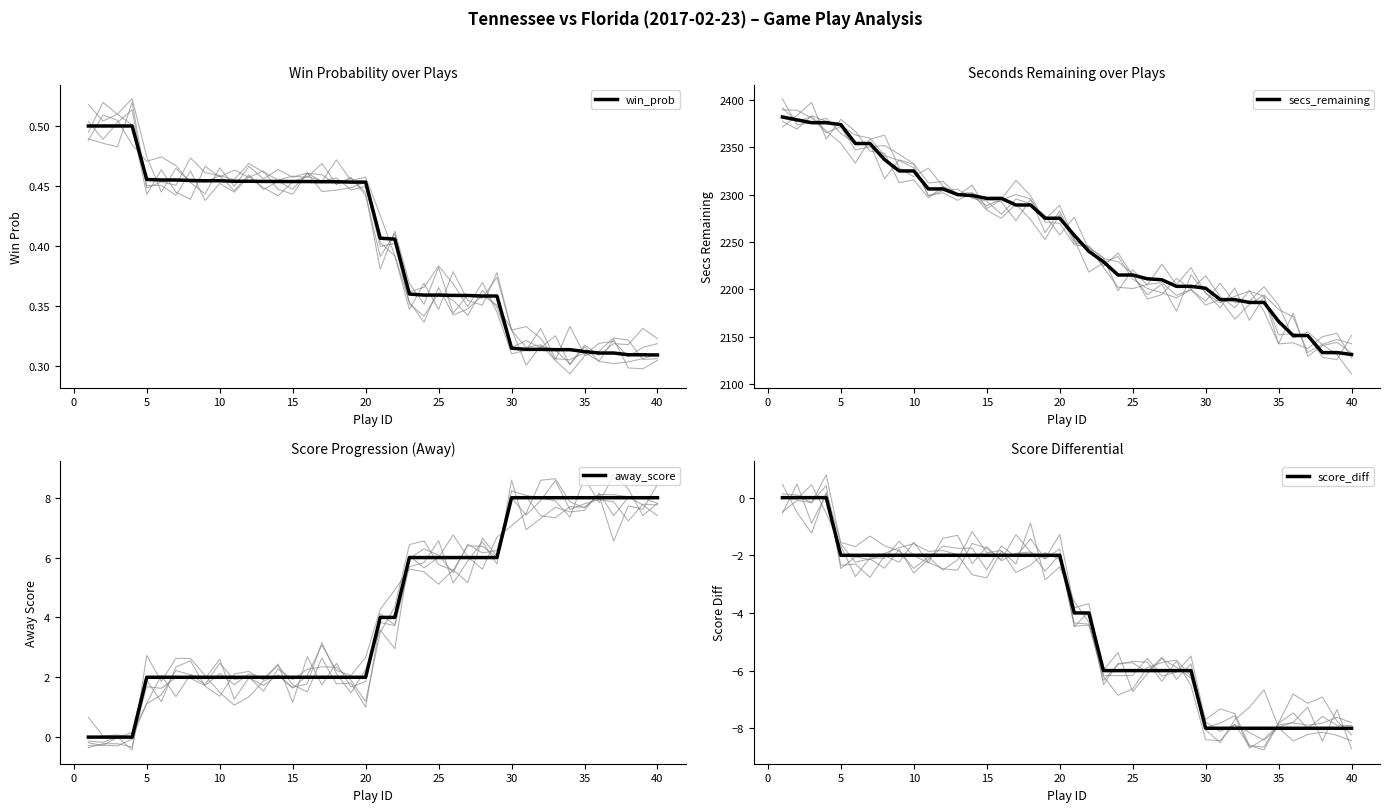

The secs_remaining series shows 2300.0 at 12. True or false?

True